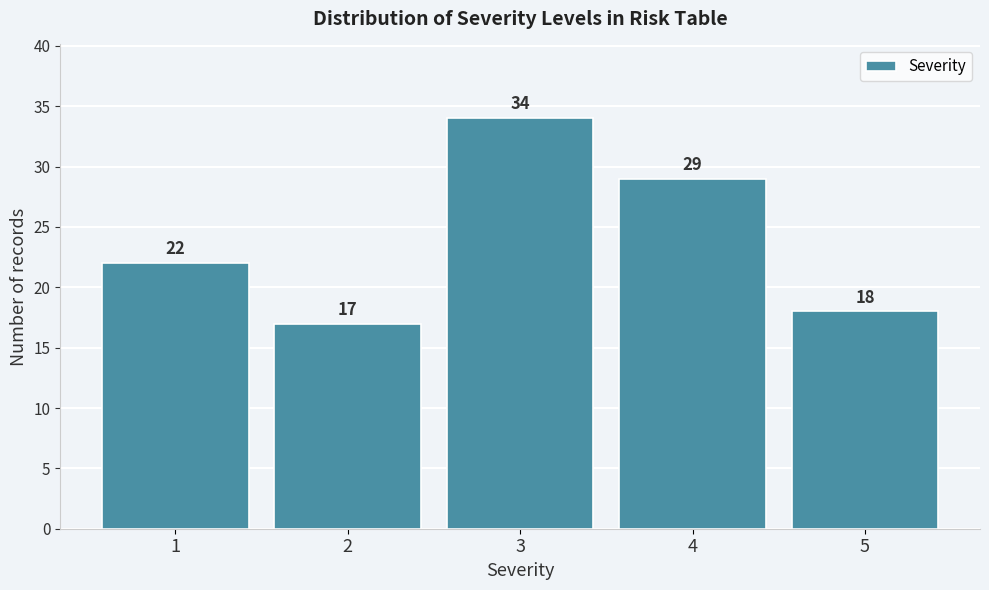

Reading left to right, transcribe all the data shown in this chart.

22	17	34	29	18